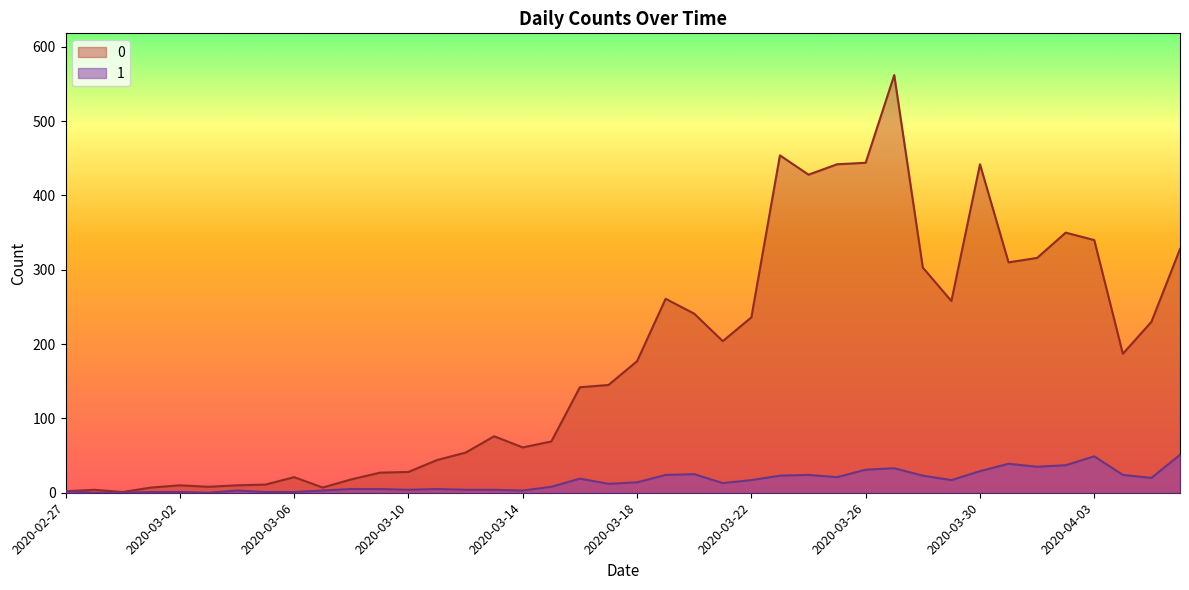

True or false: 1 and 0 cross at least once.

False